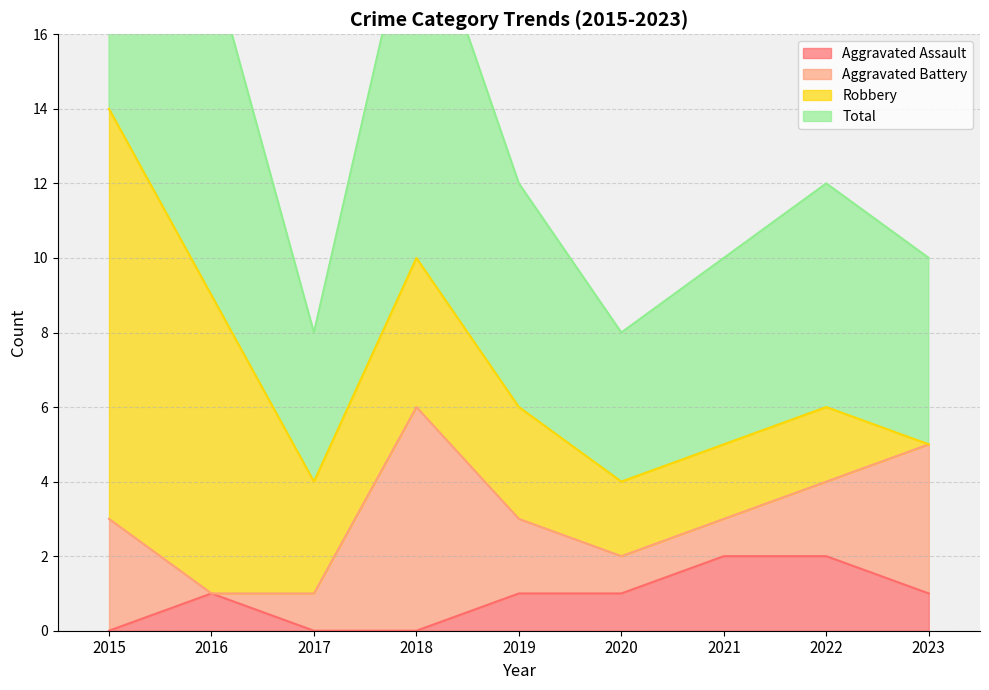

Is the value of Aggravated Assault at 2022 greater than the value of Total at 2016?

No